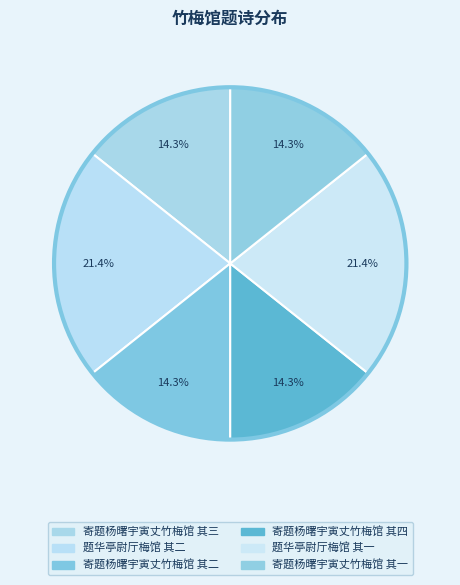

Is it true that 题华亭尉厅梅馆 其一 is 7% of the pie?

False